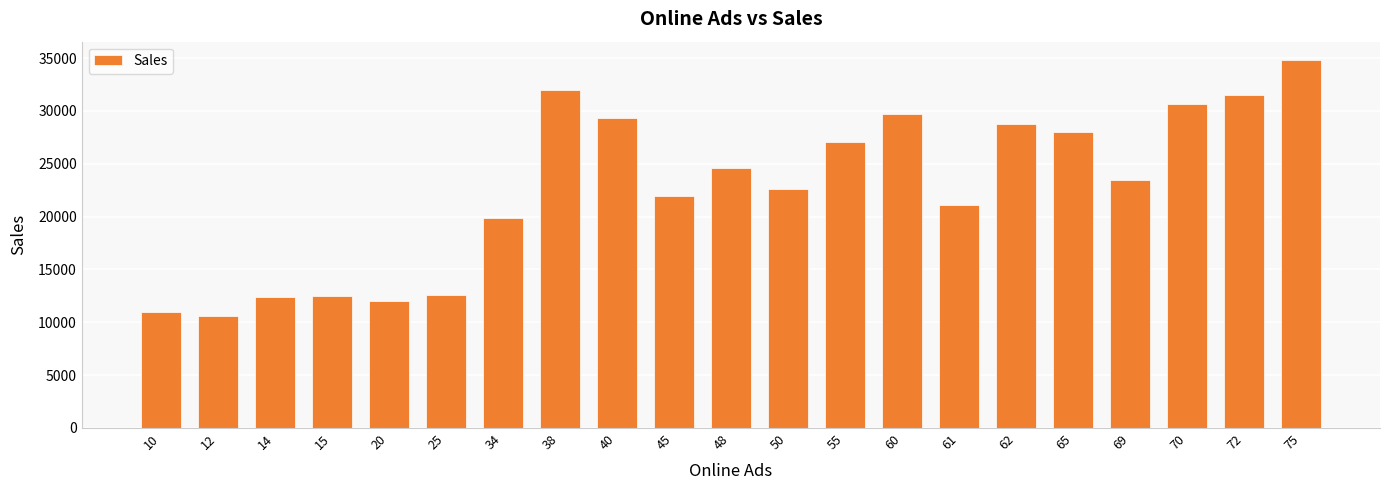

What is the change in value from 60 to 69?

-6290.0